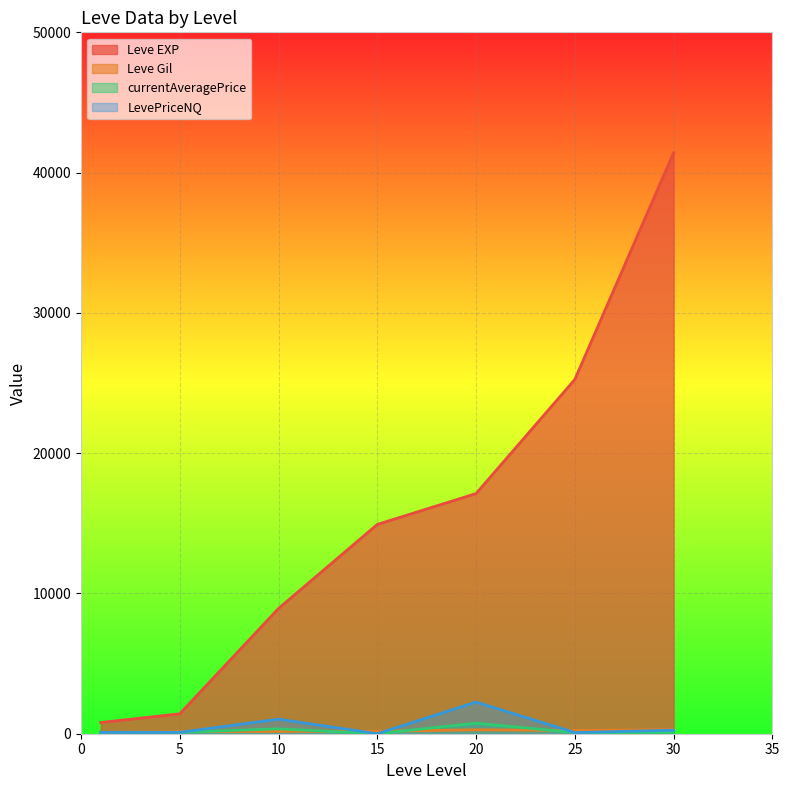

What is the value of the LevePriceNQ point at the 3rd from the left?

1036.8